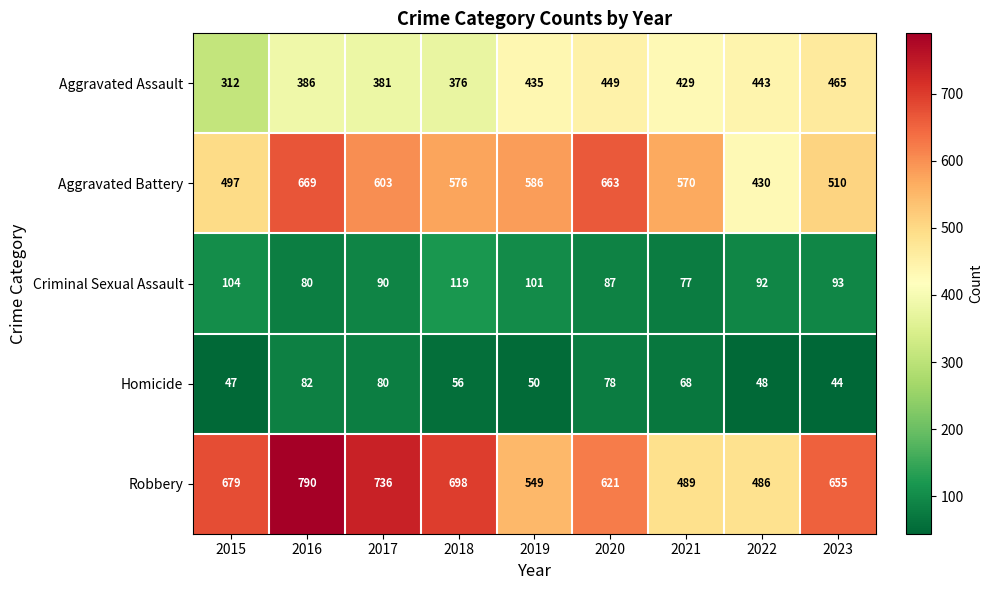

List the series in order of their peak value, highest first.

Robbery, Aggravated Battery, Aggravated Assault, Criminal Sexual Assault, Homicide